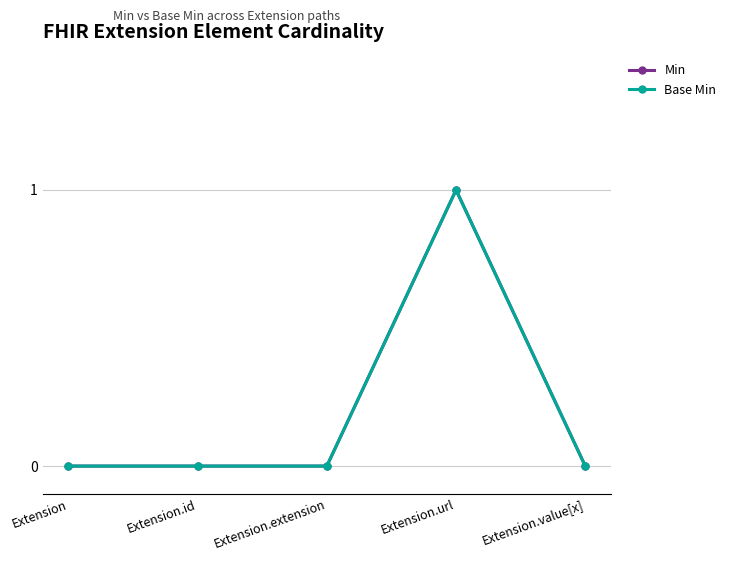

What position from the left is Extension?

1